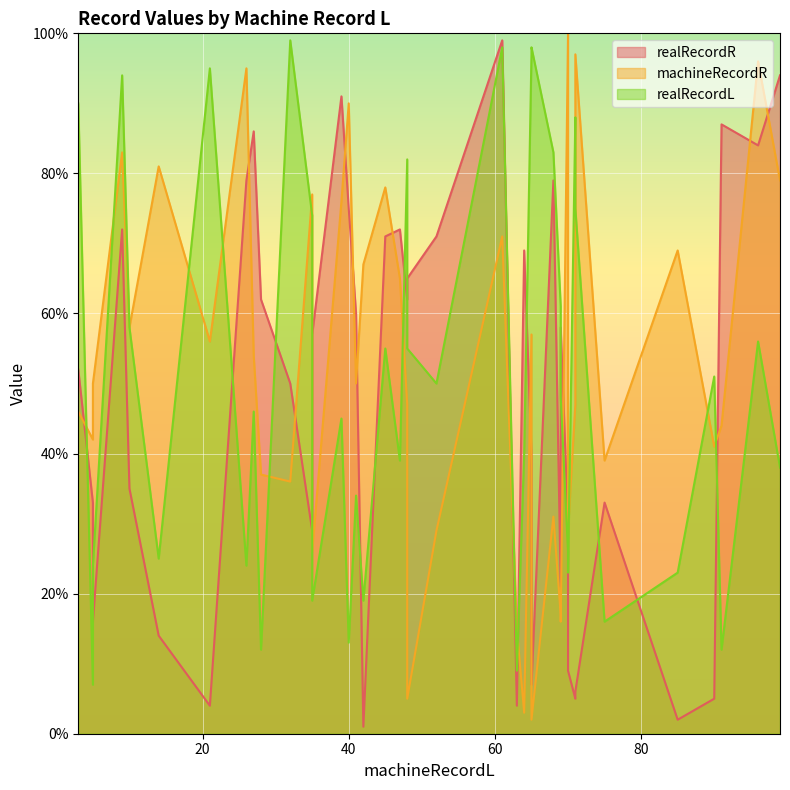

What are all the series names shown in the legend?

realRecordR, machineRecordR, realRecordL